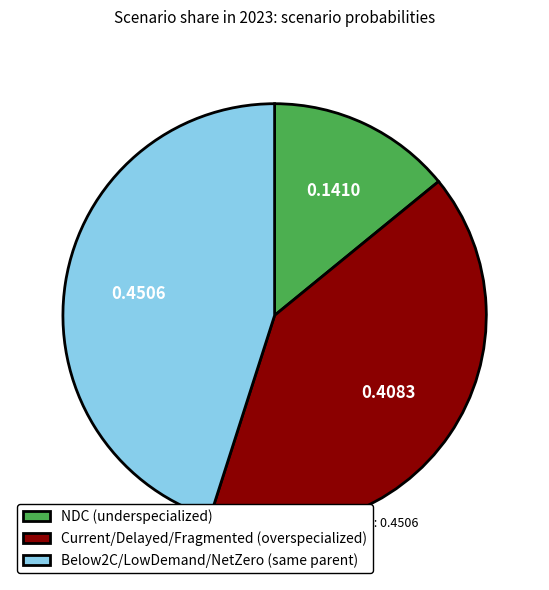

What is the smallest slice in the pie chart?

NDC (underspecialized)